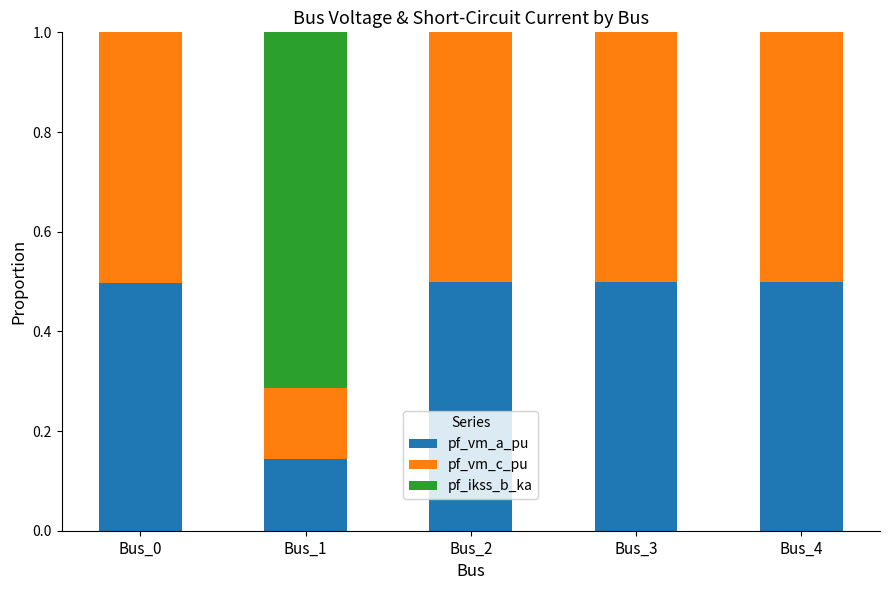

How many series are shown in this chart?

3